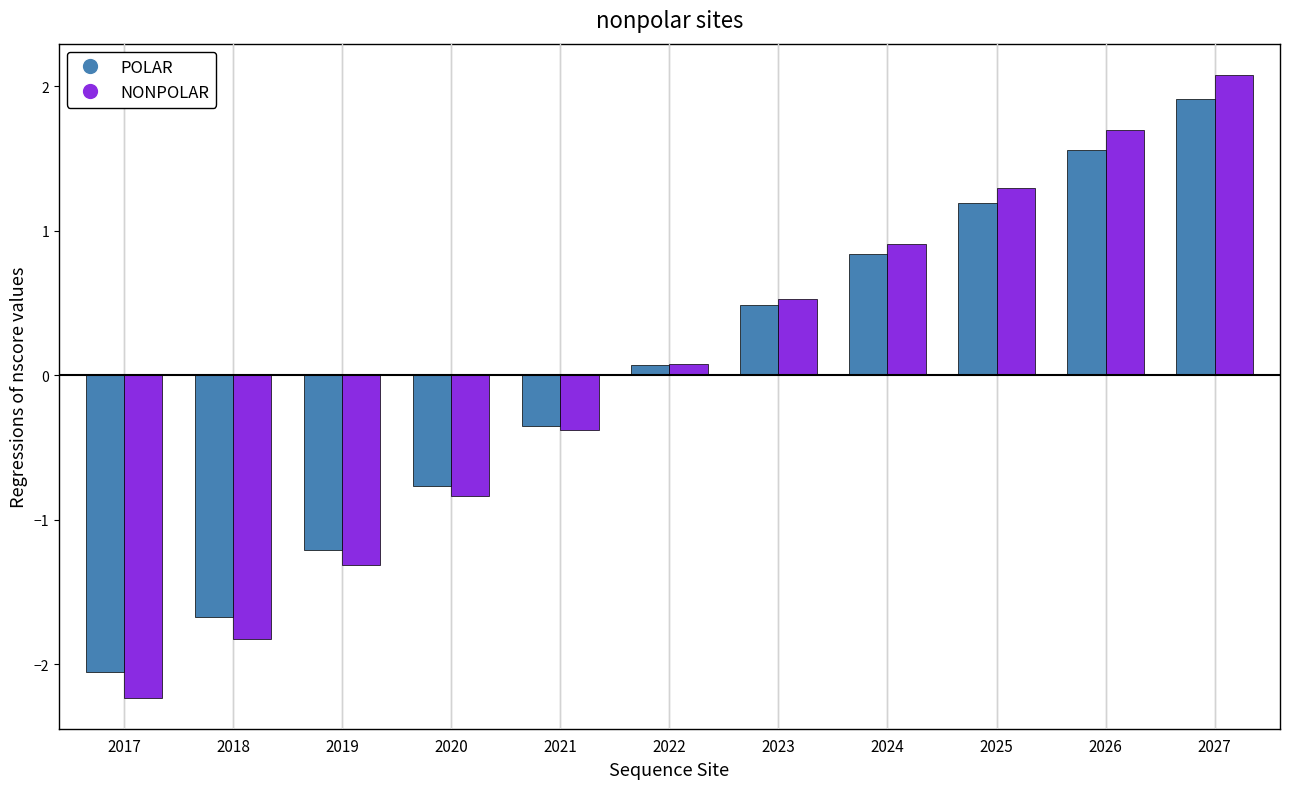

True or false: POLAR has a value of 0.8 at 2023.

False